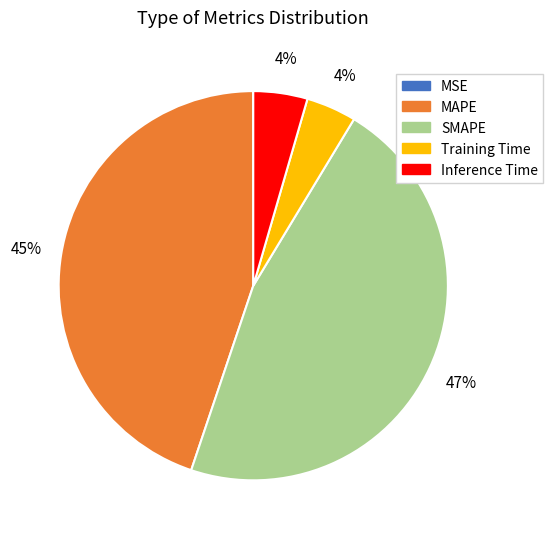

Approximately how many times larger is the value at Training Time compared to SMAPE?

0.1